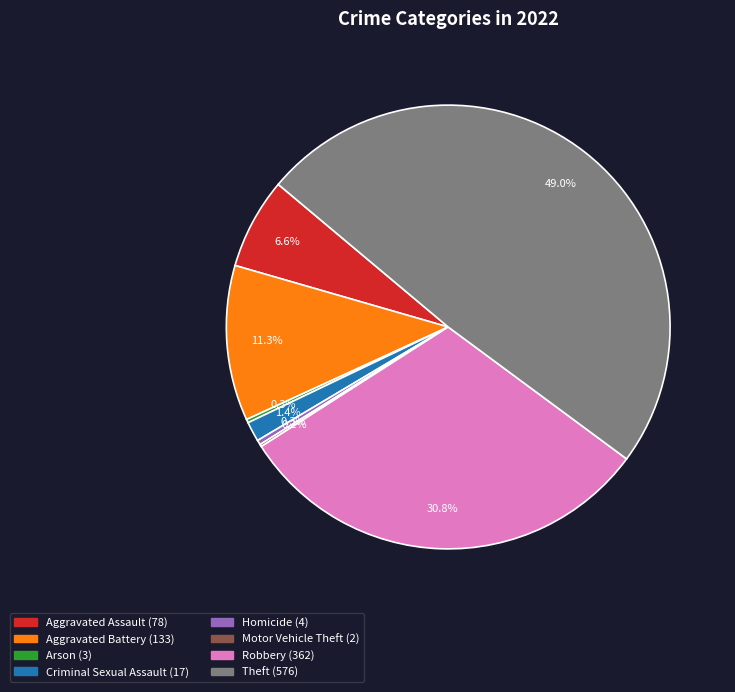

Which category has the biggest portion of the pie?

Theft